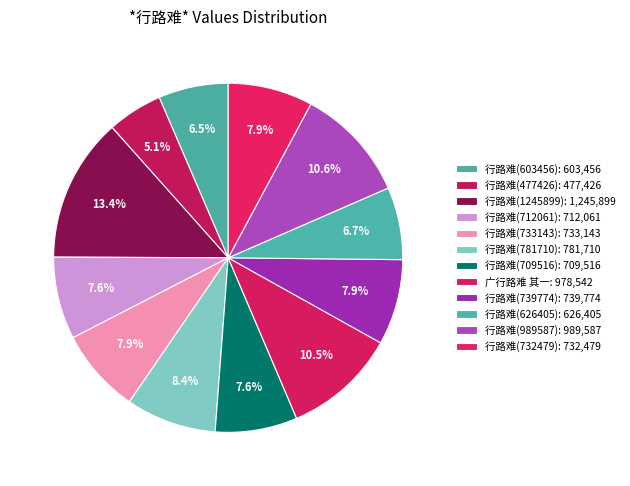

How many slices are in this pie chart?

12